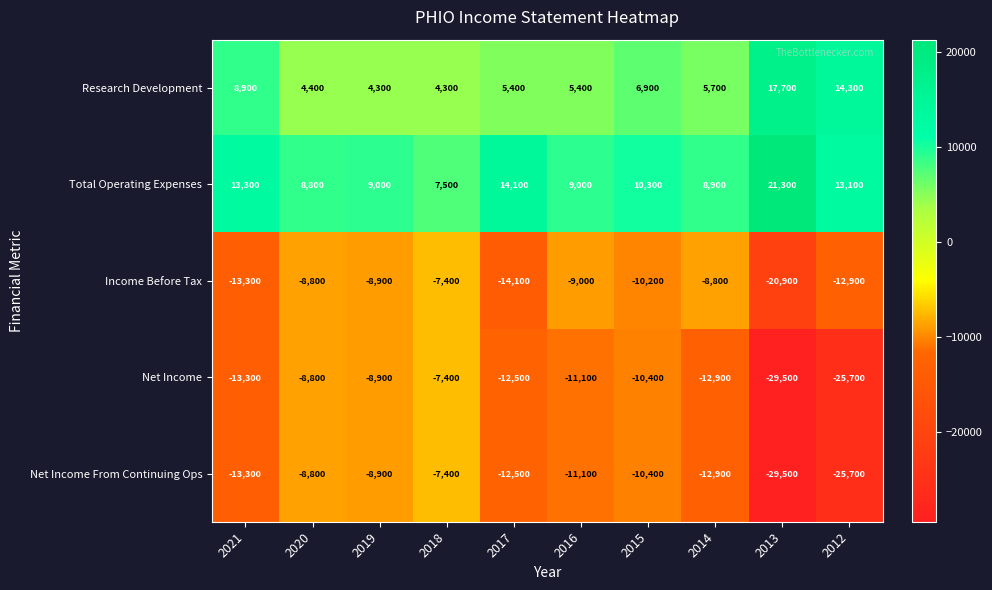

What is the total value across all series at 2021?

-17700